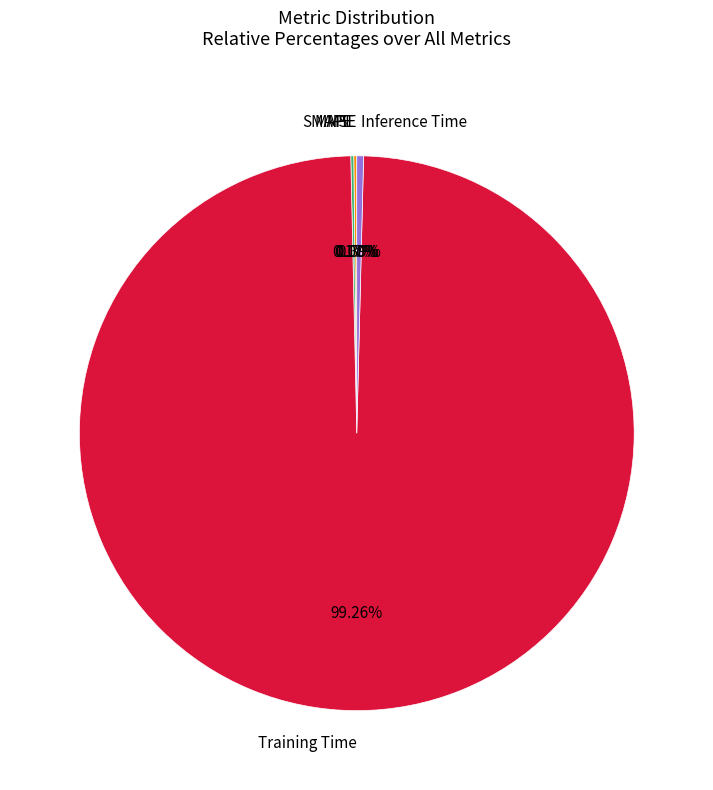

Which slice is the largest?

Training Time